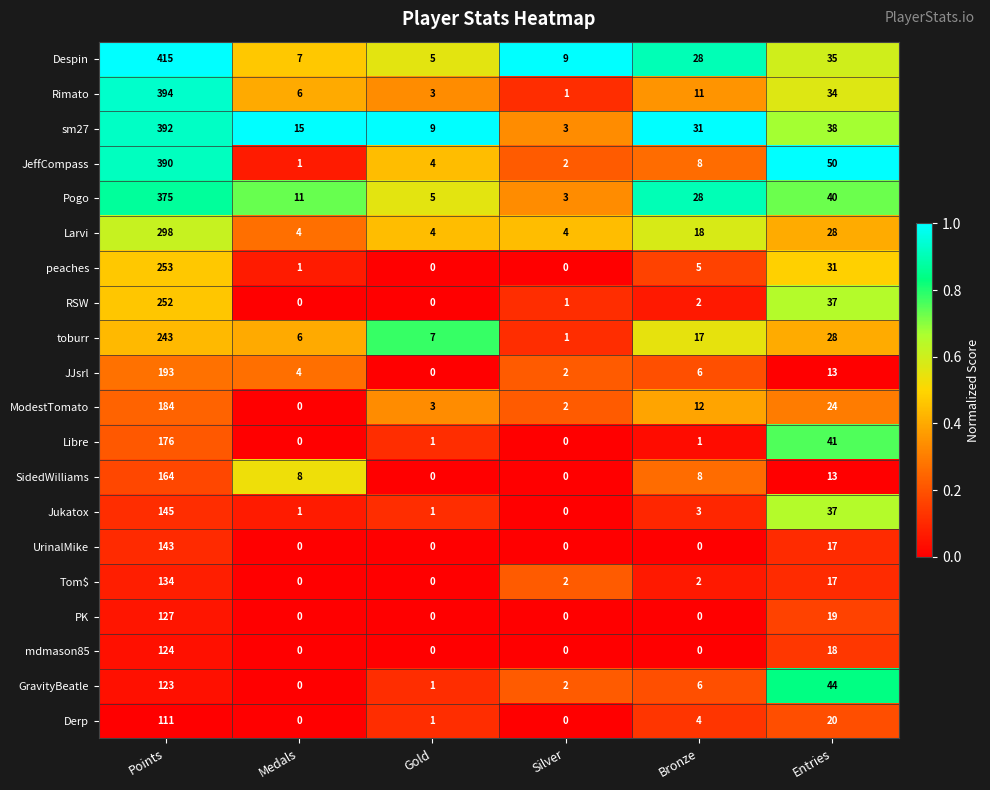

List the labels in order of ModestTomato value, smallest first.

Medals, Silver, Gold, Bronze, Entries, Points